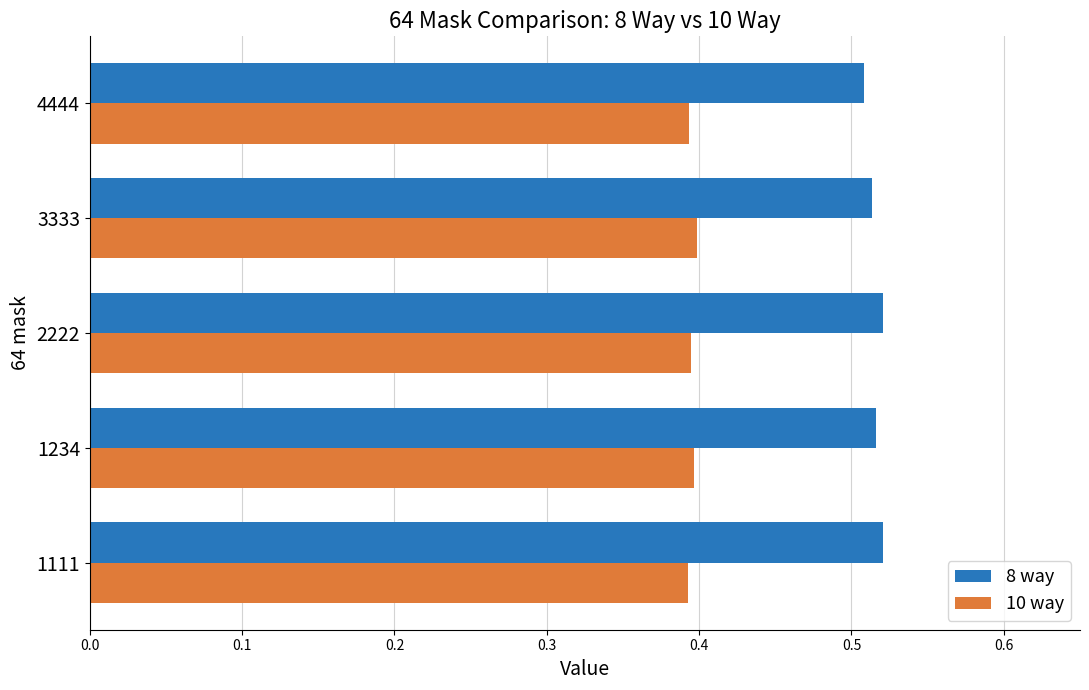

At how many categories does at least one series exceed 0?

5